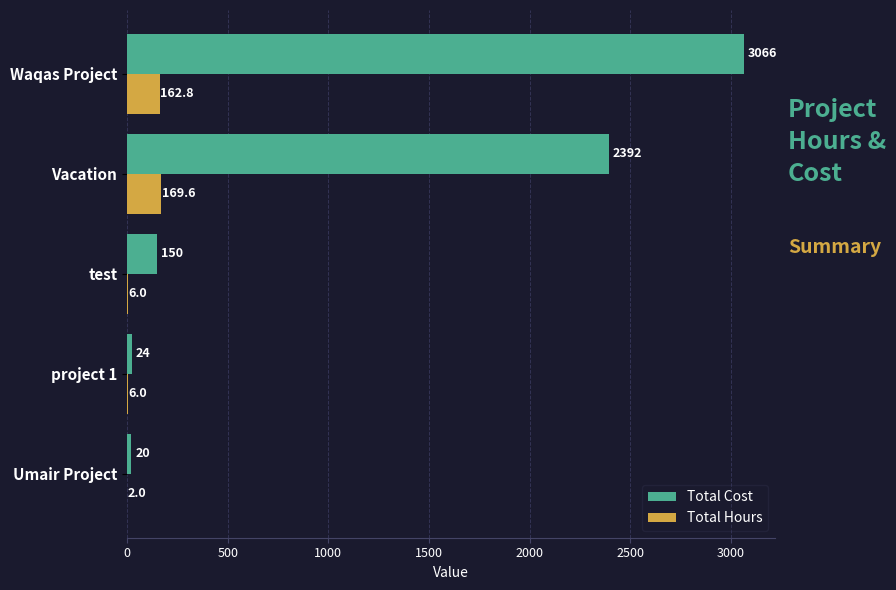

Which category has the highest value in the Total Cost series?

Waqas Project